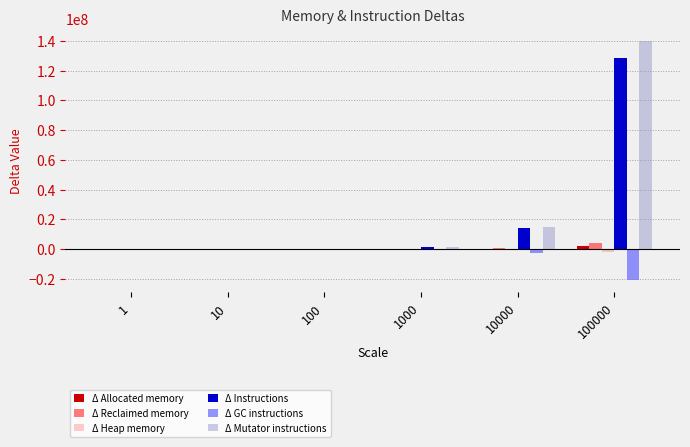

What is the maximum value for Δ Allocated memory?

2097808